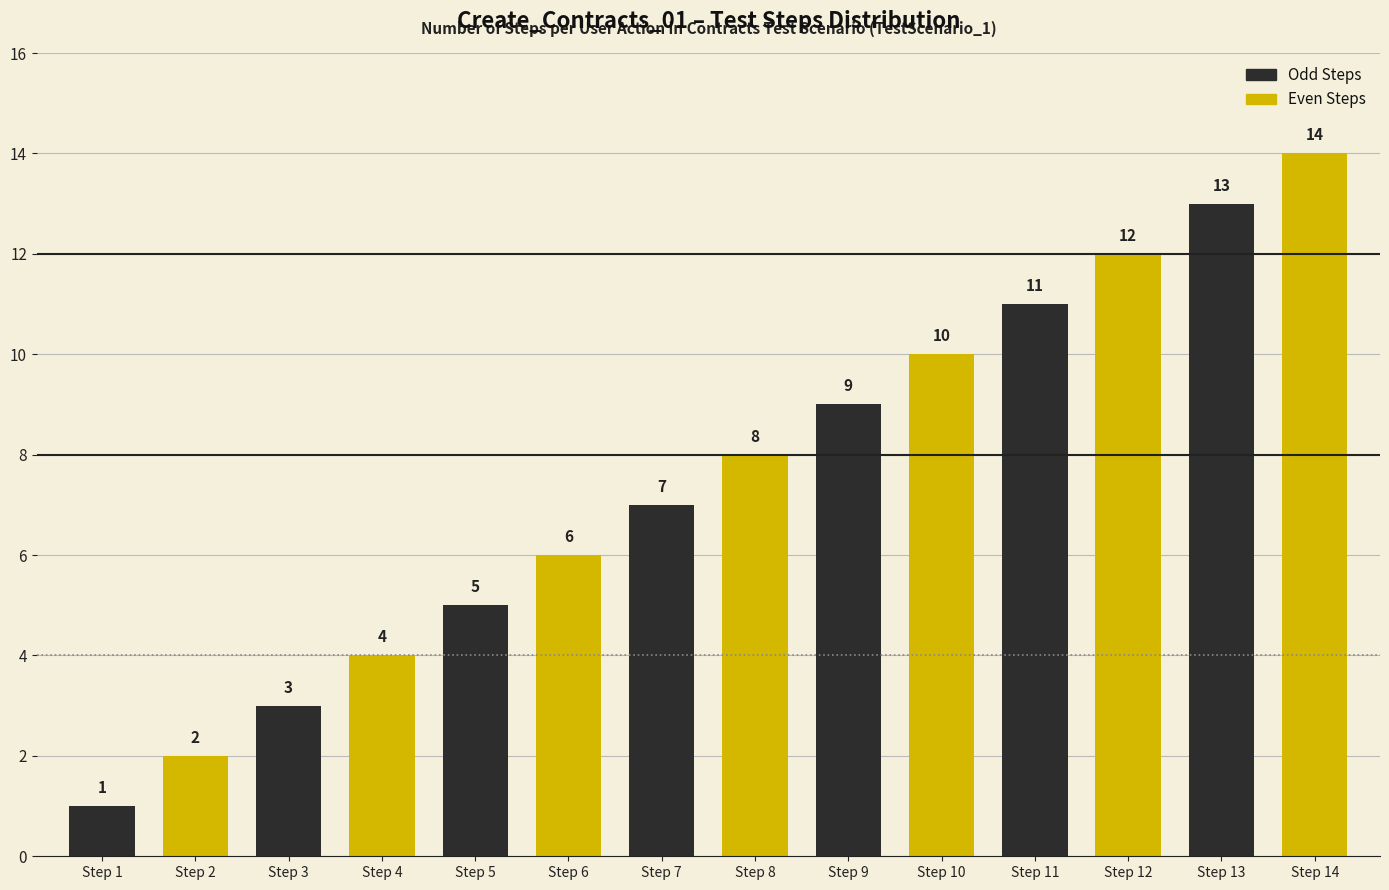

Rank the series by their average value, from highest to lowest.

Even Steps, Odd Steps